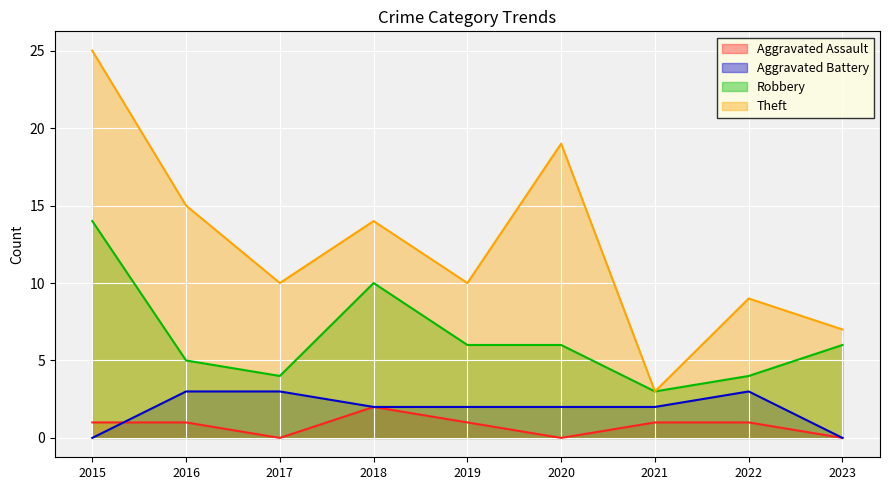

In Robbery, how many points are lower than both neighbors (excluding endpoints)?

2